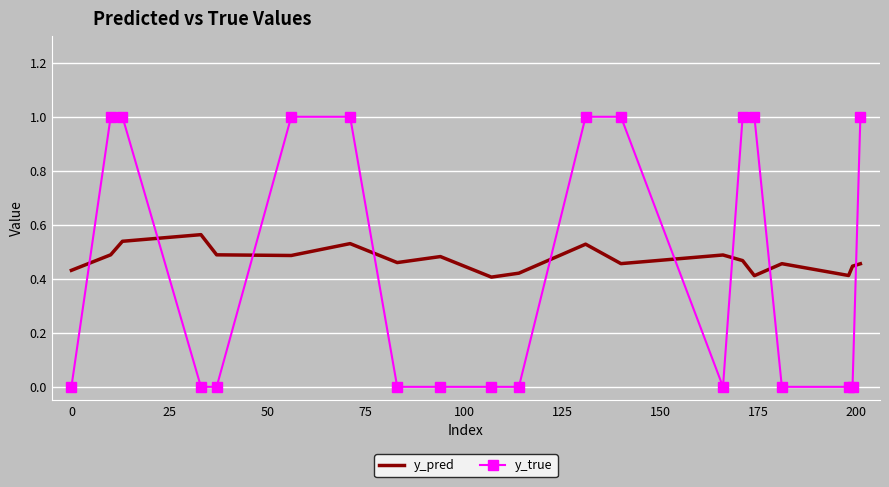

What is the sum of all y_pred values?

9.4